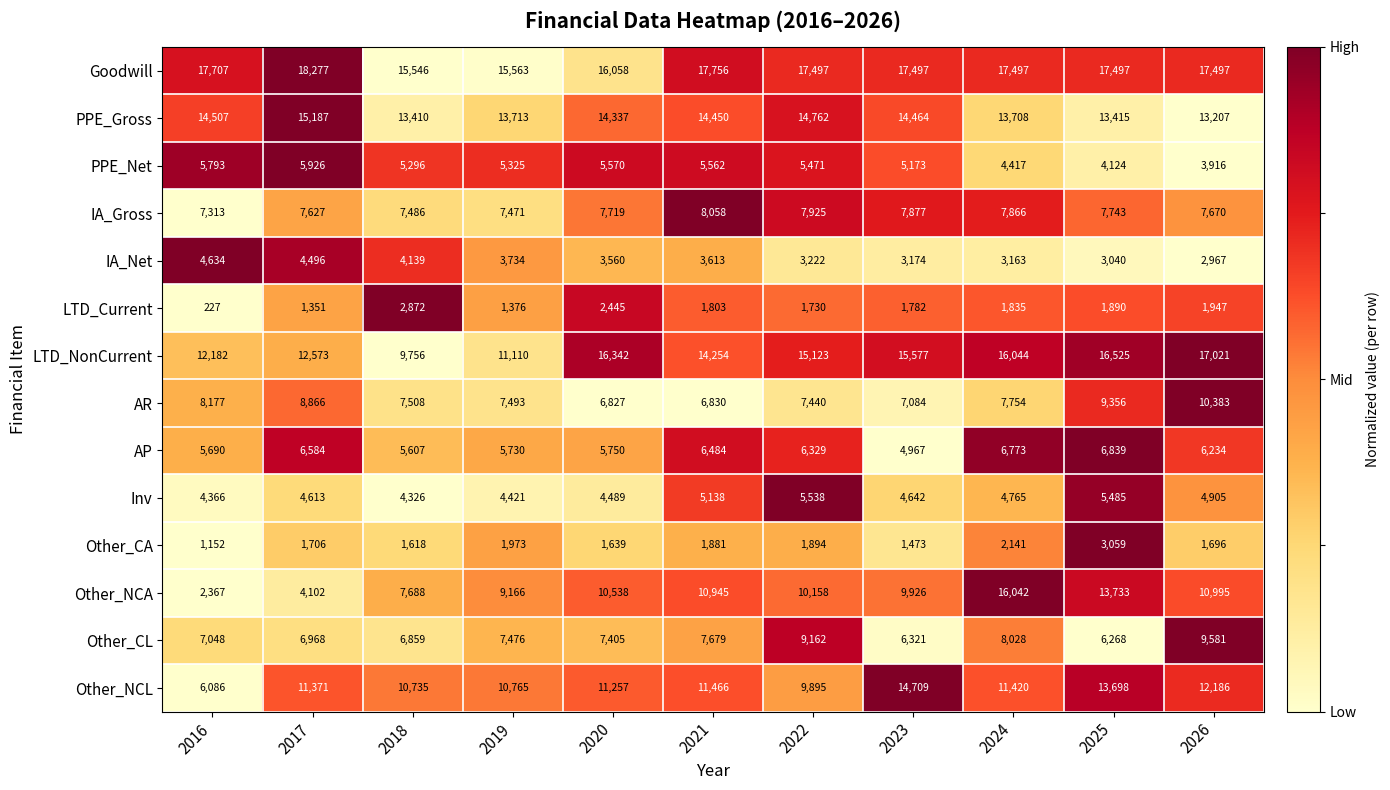

What is the average value of the AP series?

6090